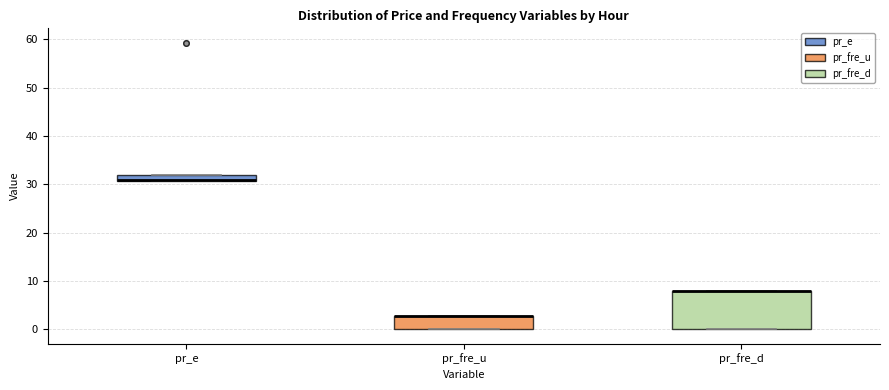

Which box is the tallest, from its lower edge to its upper edge?

pr_fre_d